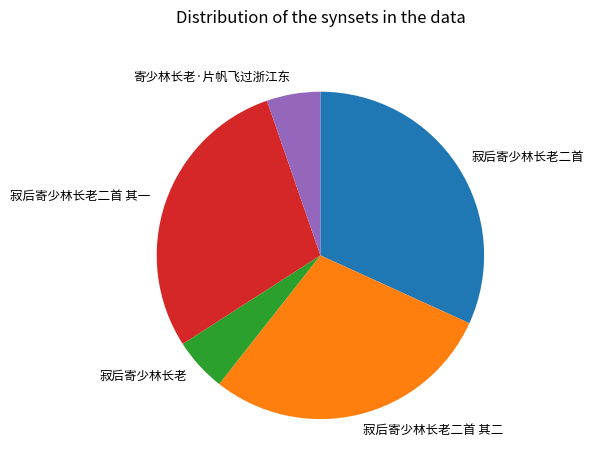

Is 寂后寄少林长老二首 其二 the majority of the pie?

No